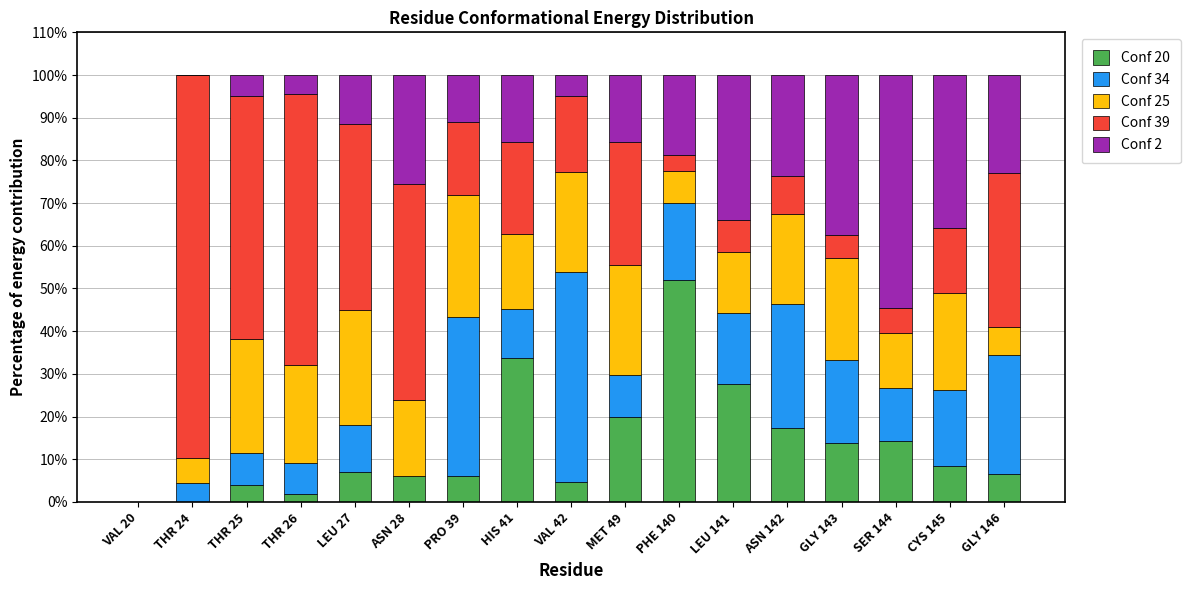

What is the total value across all series at LEU 141?

100.0